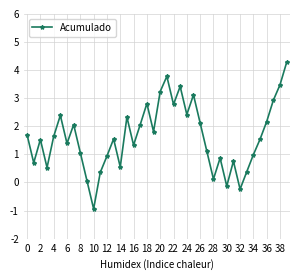

What is the minimum value shown in the chart?

-0.9